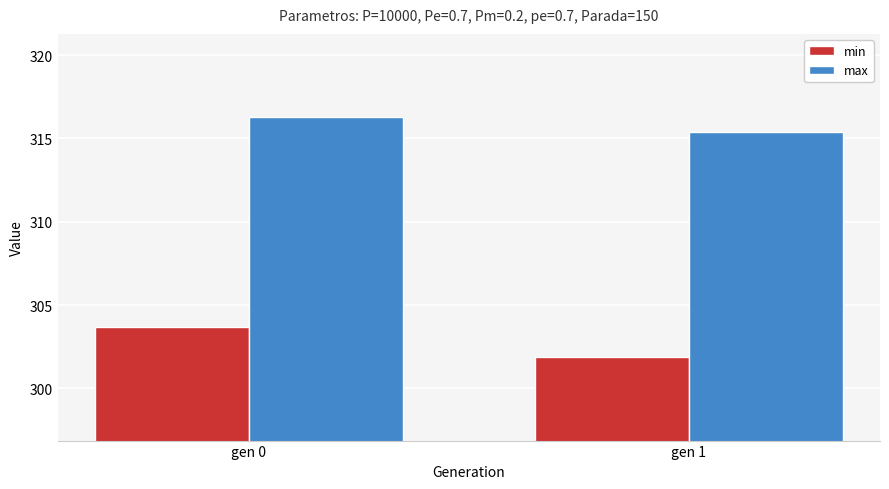

Which series has the widest spread of values?

min